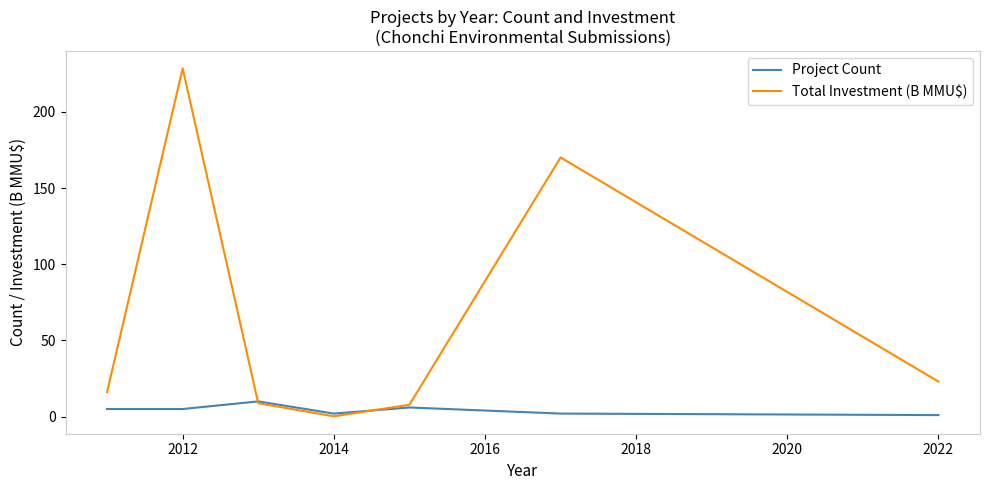

Which series has the largest range (max minus min)?

Total Investment (B MMU$)